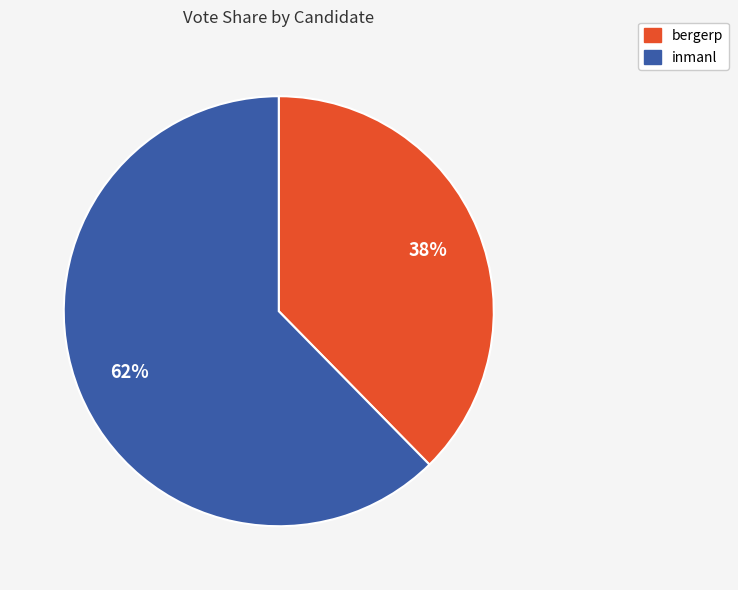

True or false: bergerp accounts for 31% of the total.

False